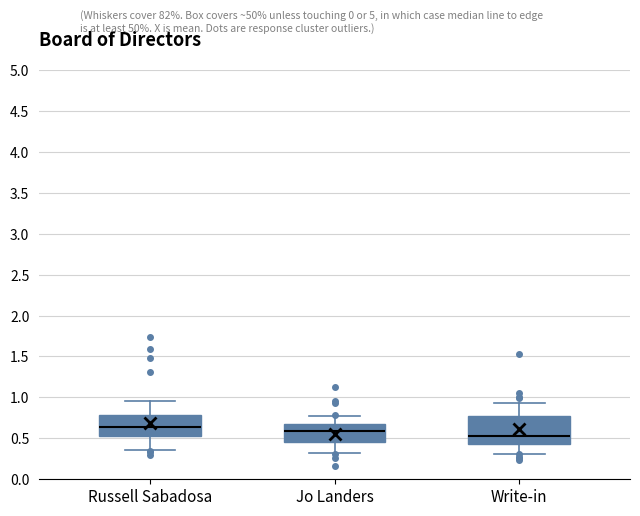

Reading left to right, read every box against the y-axis: the position of its median line, the range the box covers, and the ends of its whiskers. The values are not printed on the chart, so give them approximately, as read against the axis.

Russell Sabadosa: median 0.65, box 0.55 to 0.80, whiskers 0.35 to 0.95
Jo Landers: median 0.60, box 0.45 to 0.65, whiskers 0.30 to 0.75
Write-in: median 0.55, box 0.45 to 0.75, whiskers 0.30 to 0.95